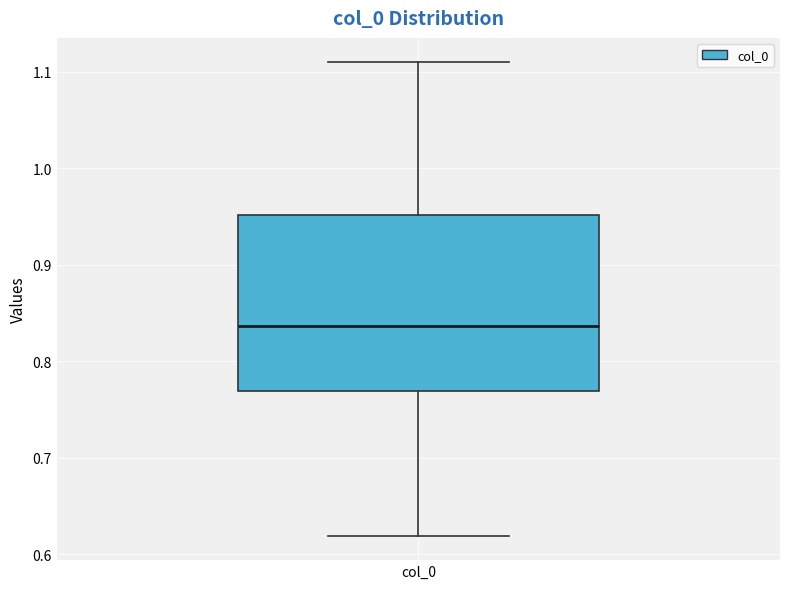

Transcribe this box plot: give where the median line is, the range the box spans, and where the two whiskers end, as read against the y-axis. The values are not printed on the chart, so give them approximately, as read against the axis.

median 0.84, box 0.77 to 0.95, whiskers 0.62 to 1.11